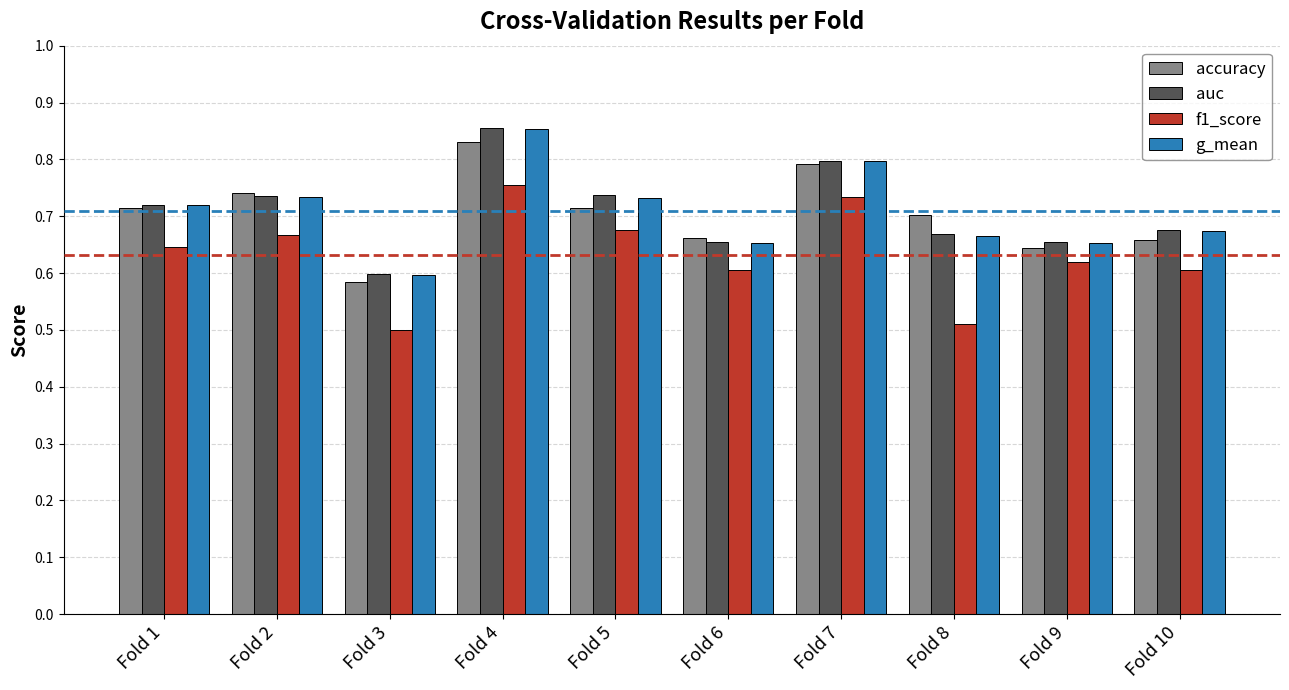

Which category has the highest value in the accuracy series?

Fold 4